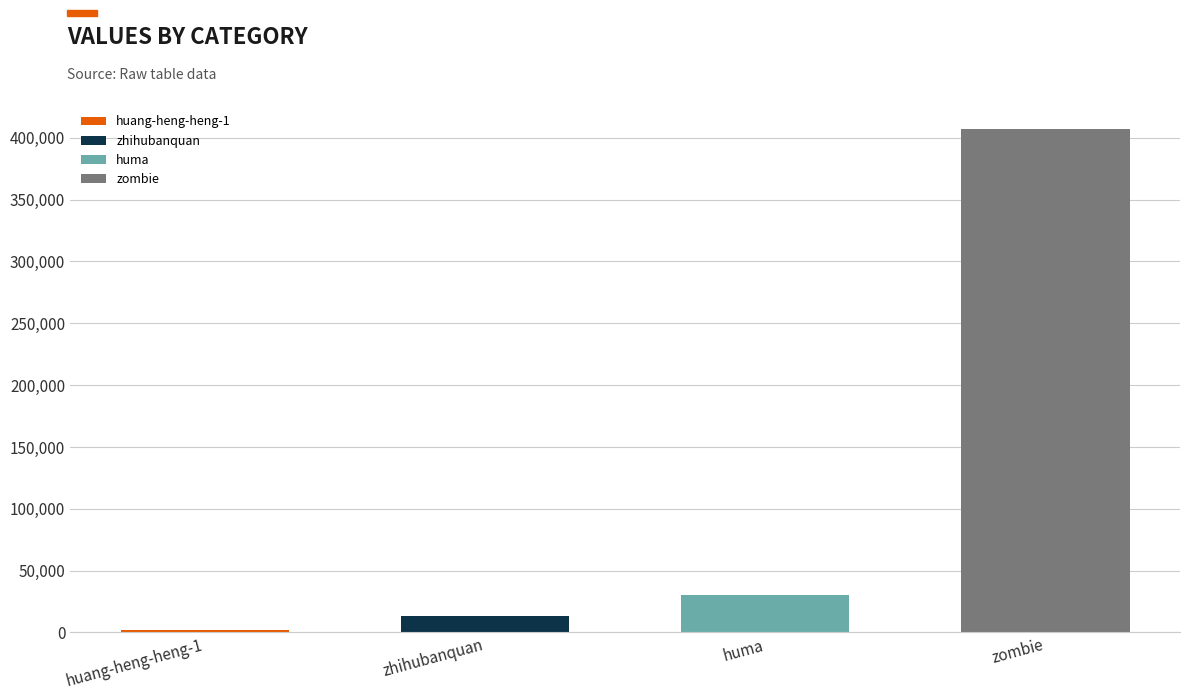

Reading left to right, transcribe all the data shown in this chart.

1647	13438	30553	406974